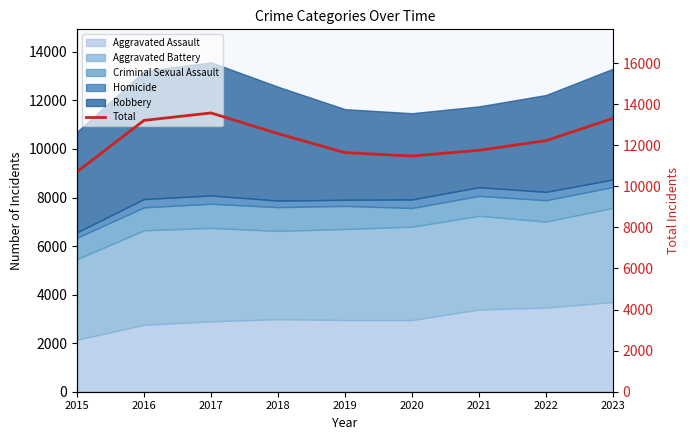

Reading right to left, extract all data points from this chart.

2023=13305	2022=12223	2021=11754	2020=11474	2019=11639	2018=12565	2017=13571	2016=13209	2015=10707